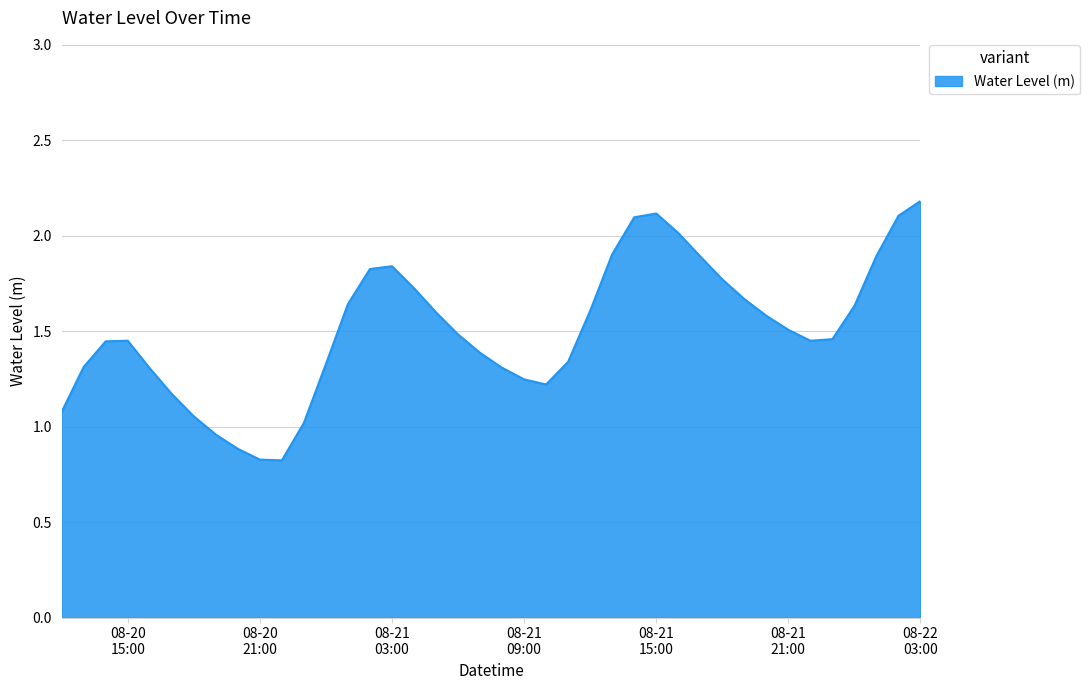

What is the maximum value shown in the chart?

2.2